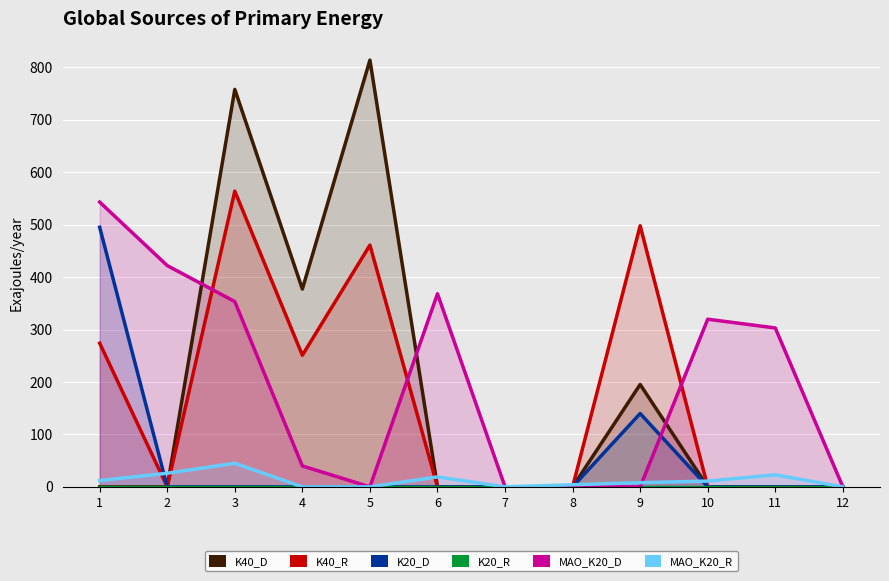

True or false: K20_R and K20_D intersect in this chart.

False